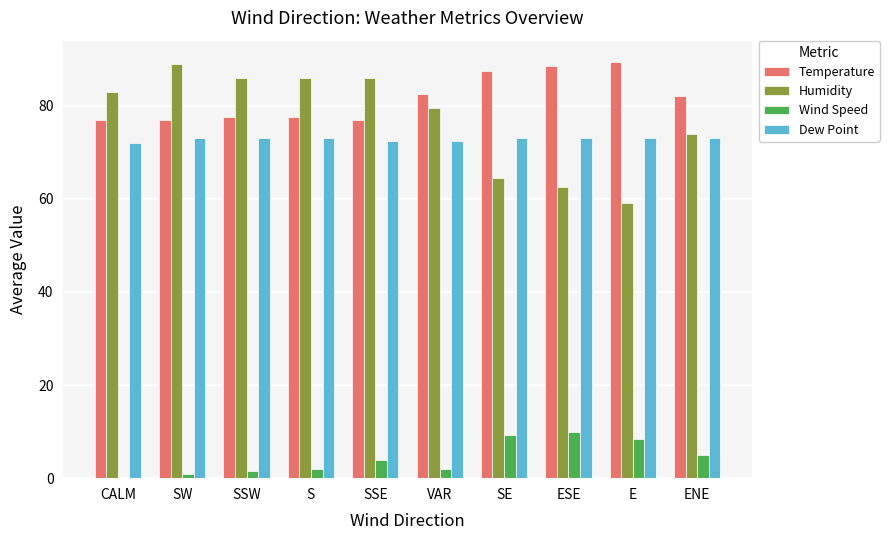

What is the greatest value displayed?

89.5